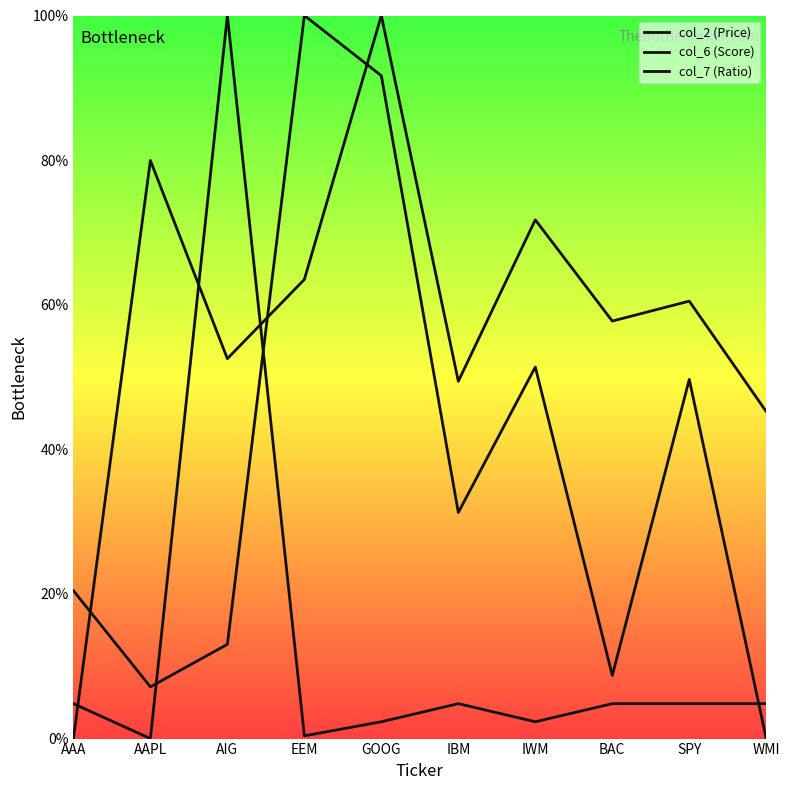

List the series in order of their overall mean, highest first.

col_6 (Score), col_2 (Price), col_7 (Ratio)